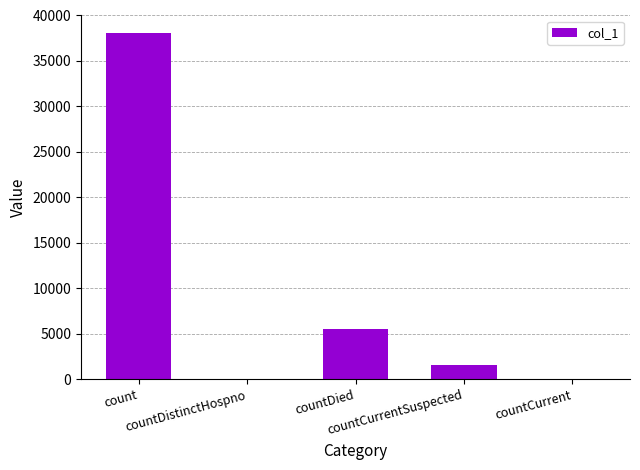

Count the number of categories in the chart.

5